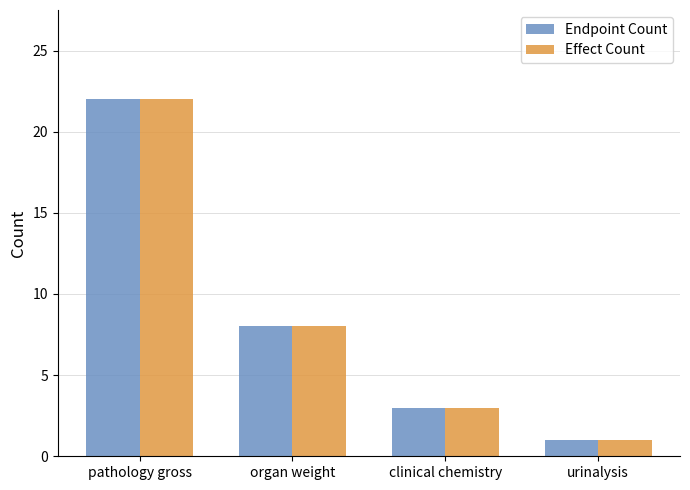

At which category is the sum across all series the highest?

pathology gross